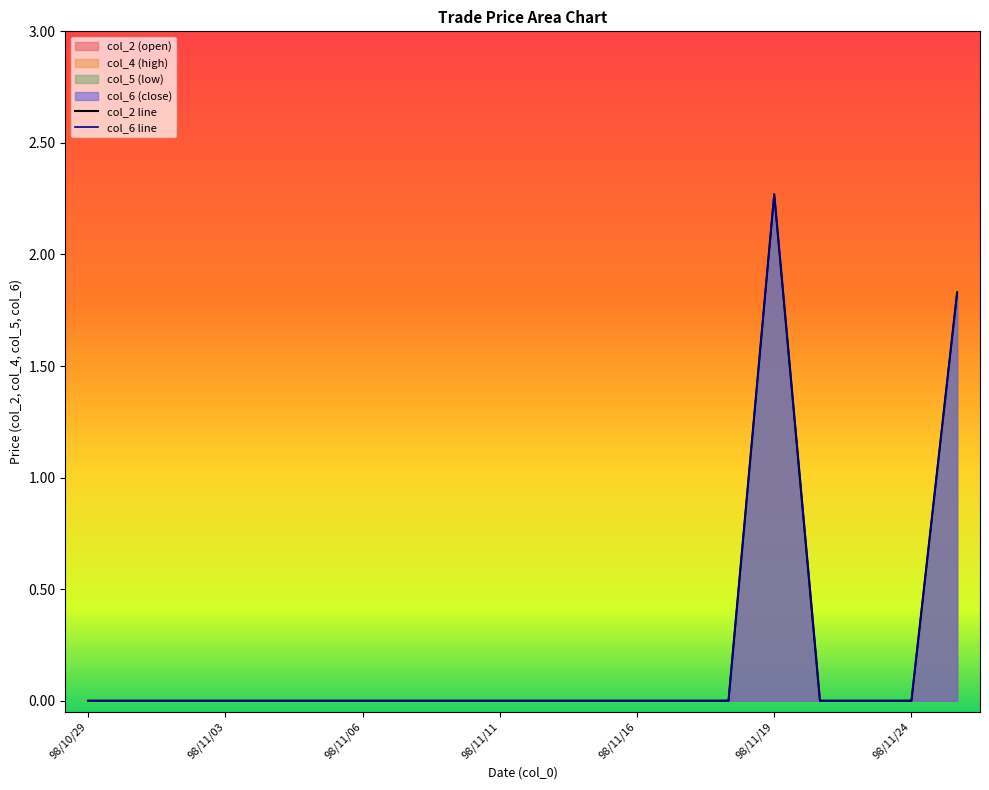

Where is the first local maximum for col_5?

98/11/19